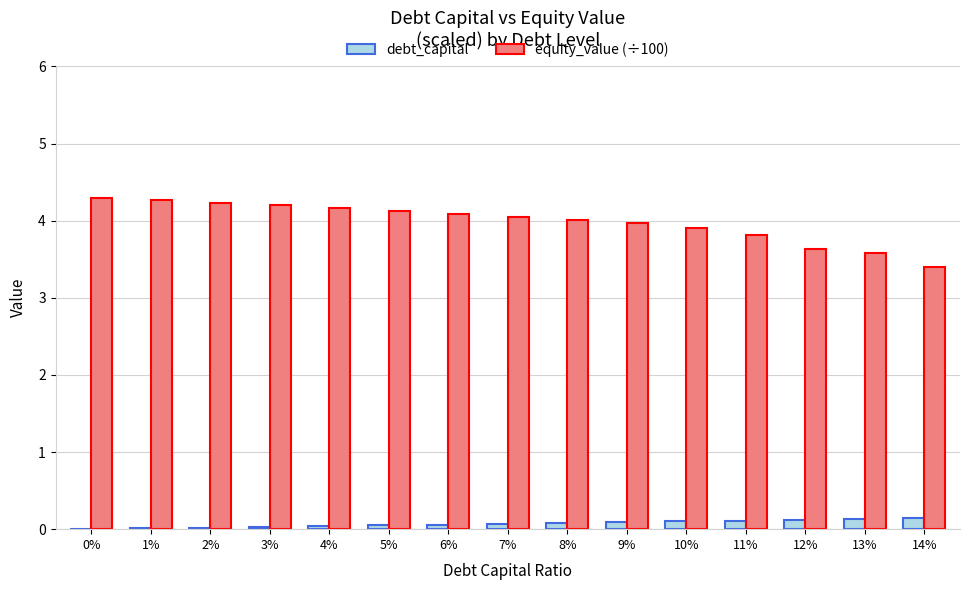

The debt_capital series shows 0.1 at 10%. True or false?

True